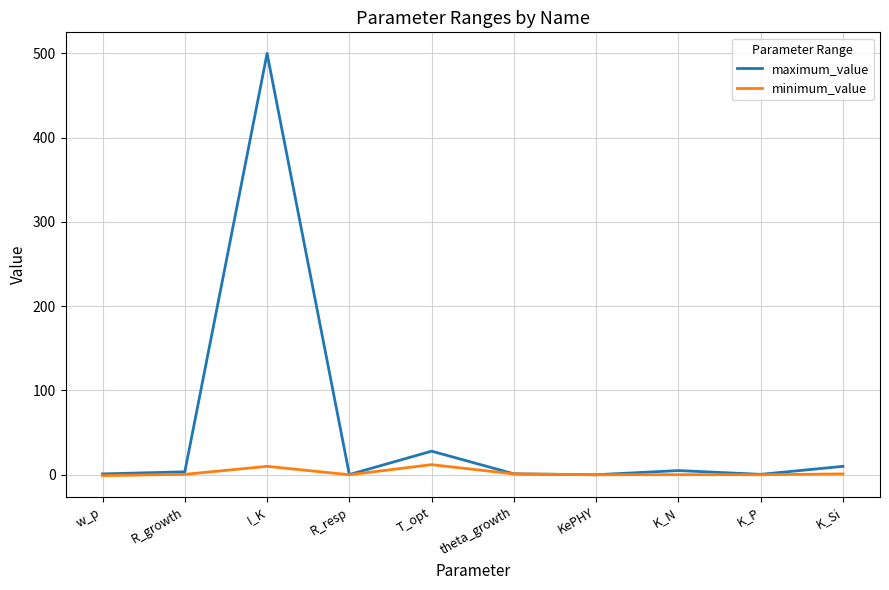

What is the maximum value shown in the chart?

500.0